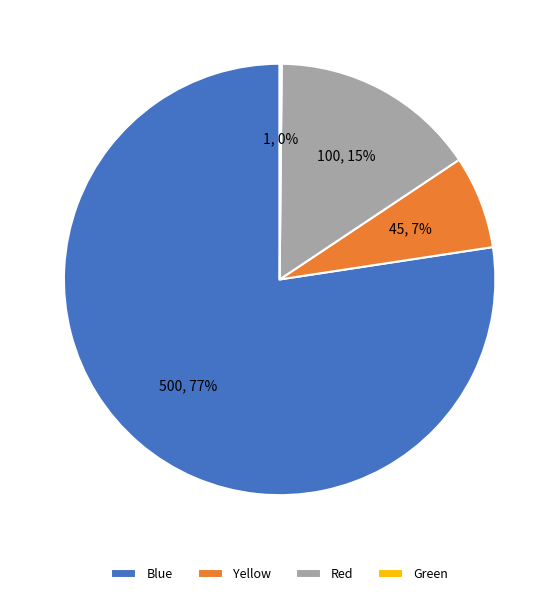

To the nearest percent, what percentage of the pie is Yellow?

7%